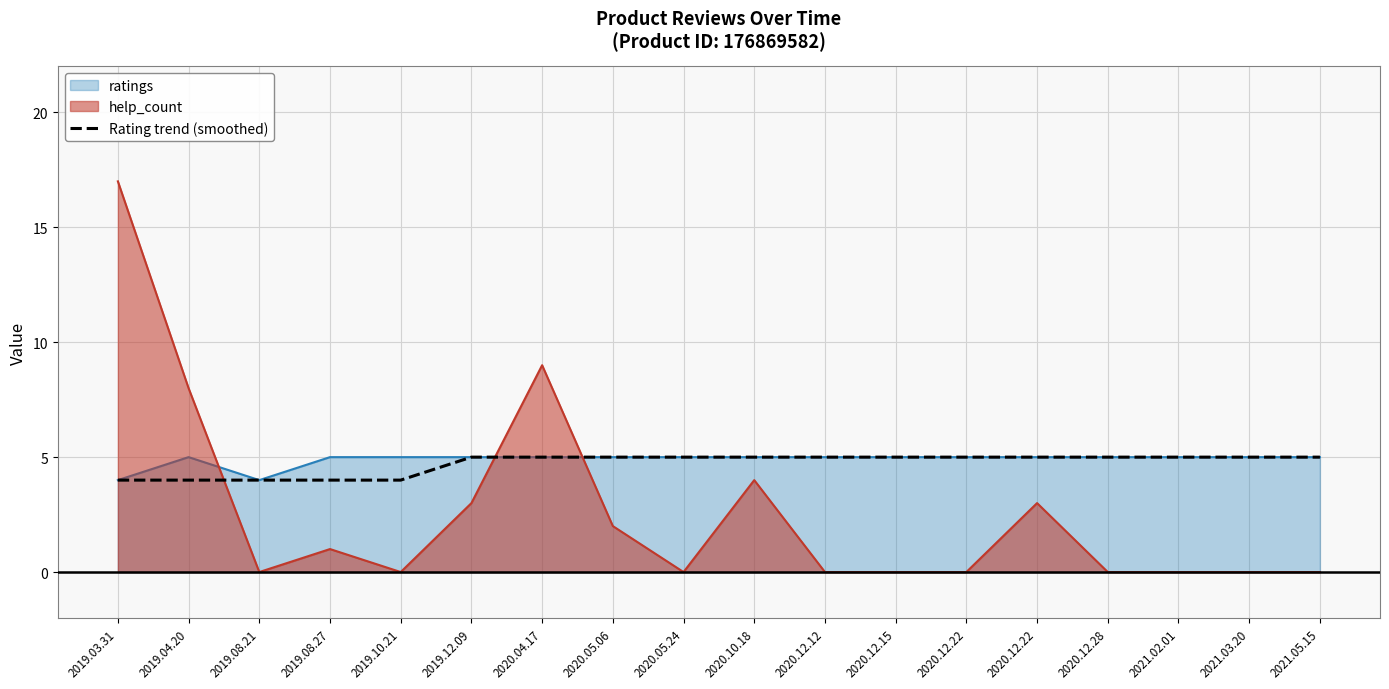

What is the smallest value displayed?

0